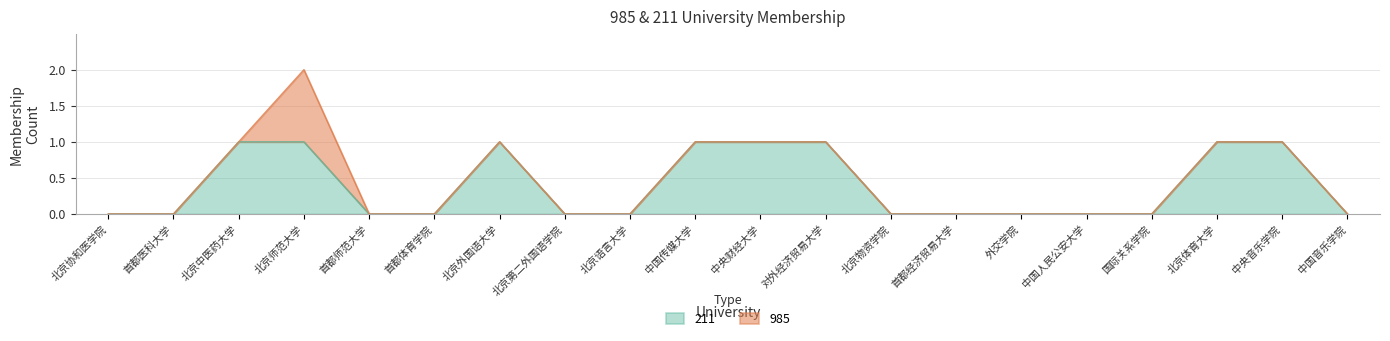

At which label is the value closest to 0?

北京协和医学院